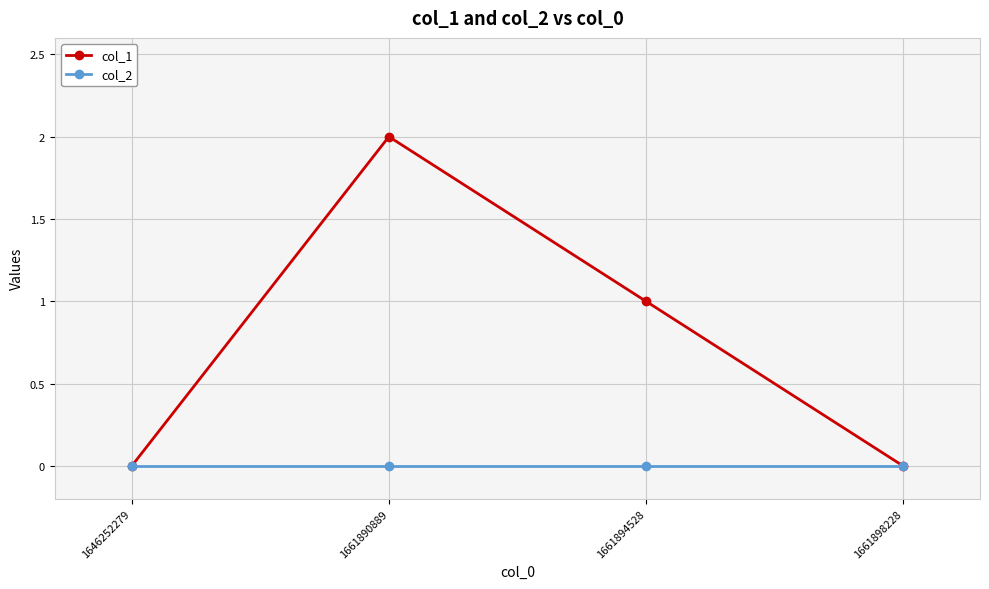

How many lines are shown in the chart?

2